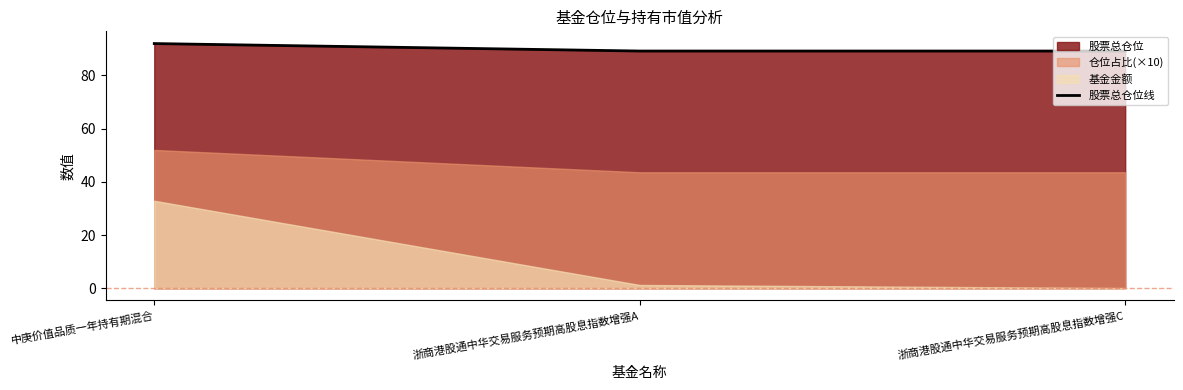

The value at 中庚价值品质一年持有期混合 is 30.8. True or false?

False